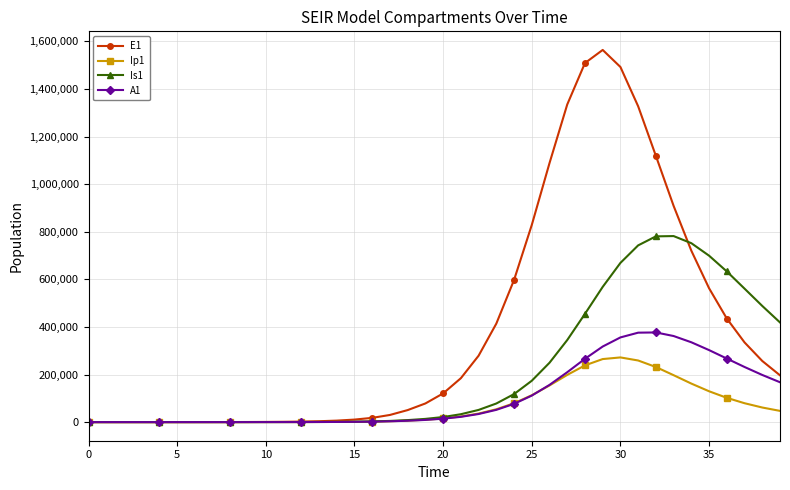

What is the value of the Is1 point at the 32nd from the left?

742760.8